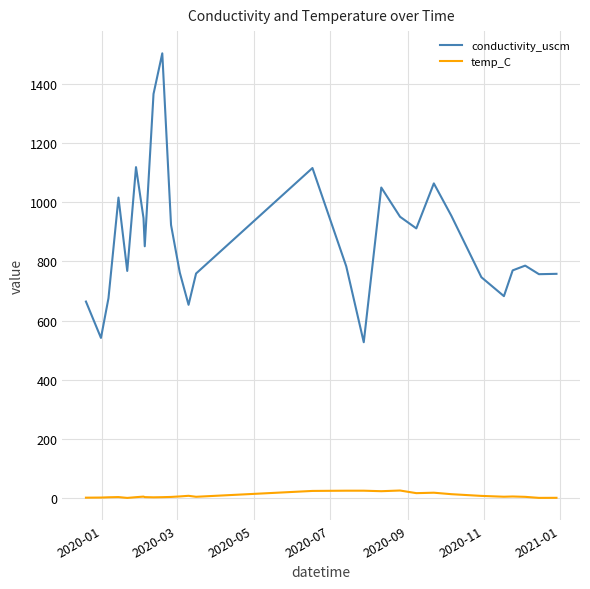

What is the difference between the second highest and second lowest values in the temp_C series?

24.3